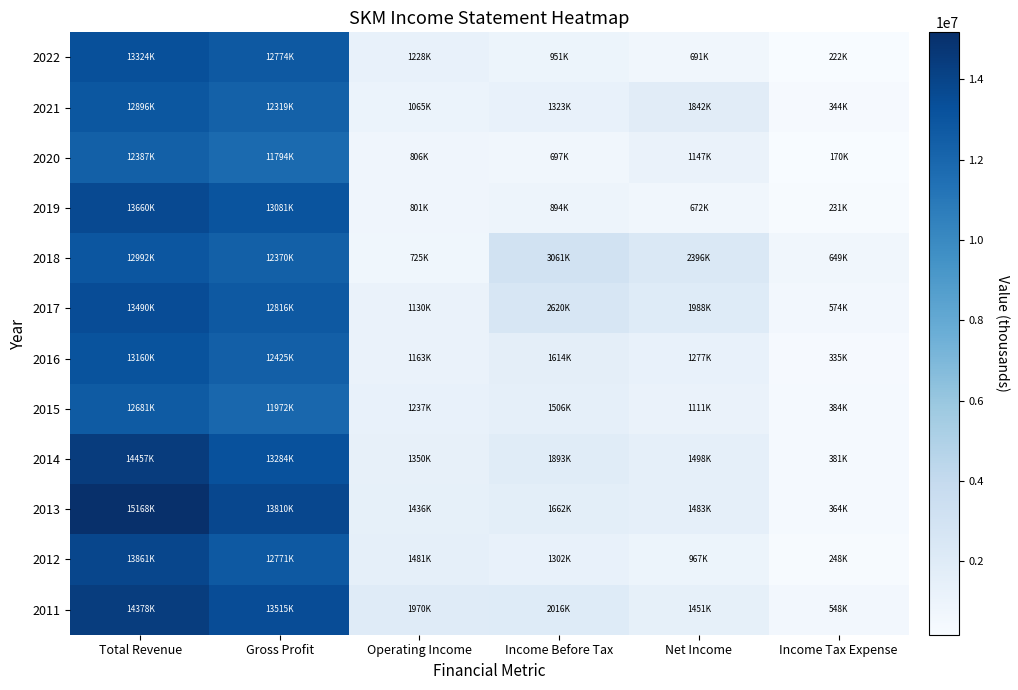

List the series in order of their peak value, highest first.

2013, 2014, 2011, 2012, 2019, 2017, 2022, 2016, 2018, 2021, 2015, 2020